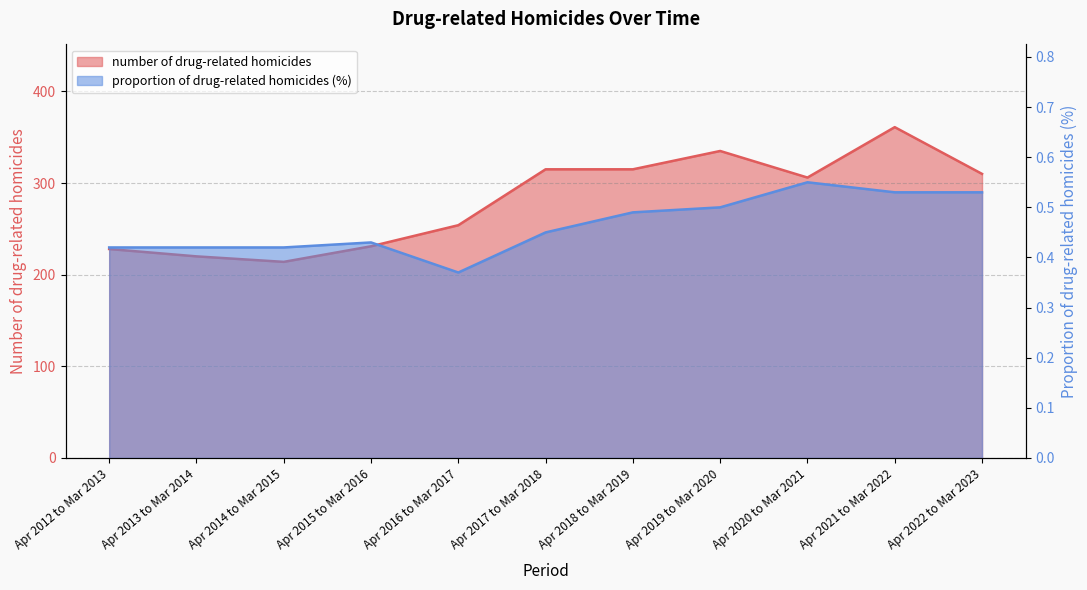

True or false: number of drug-related homicides has more than 1 points higher than both neighbors.

True